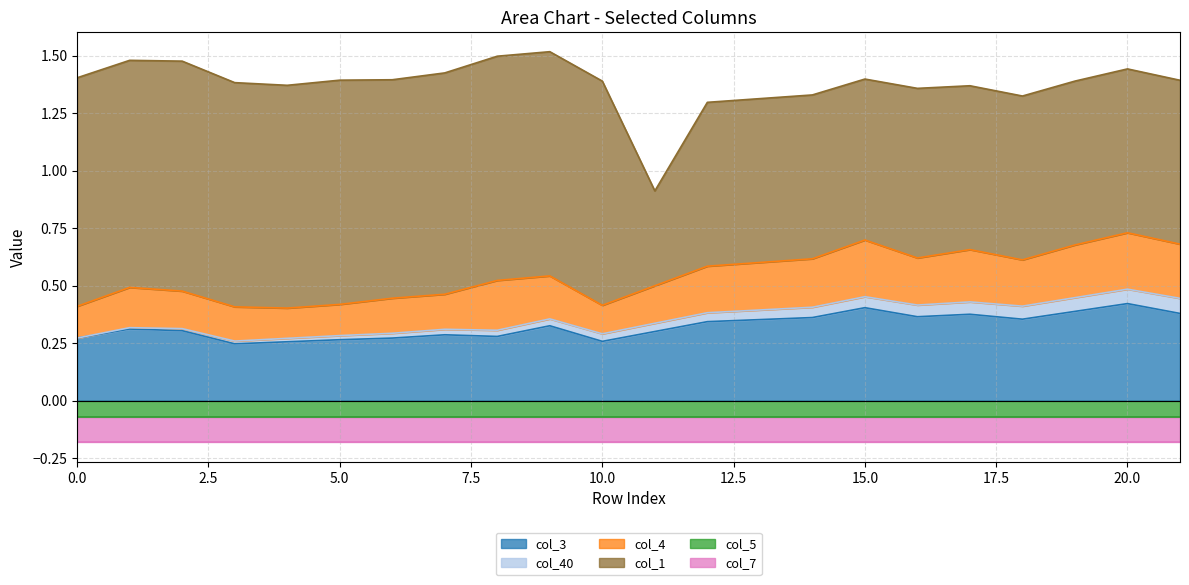

Between 4 and 18, which series saw the biggest shift?

col_1